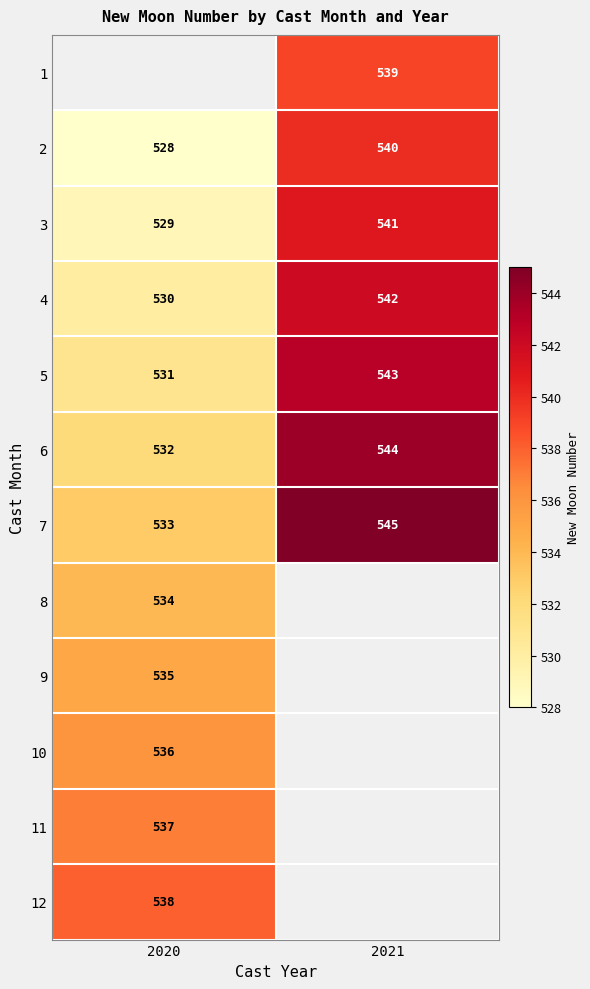

Which category has the highest value in the 6 series?

2021